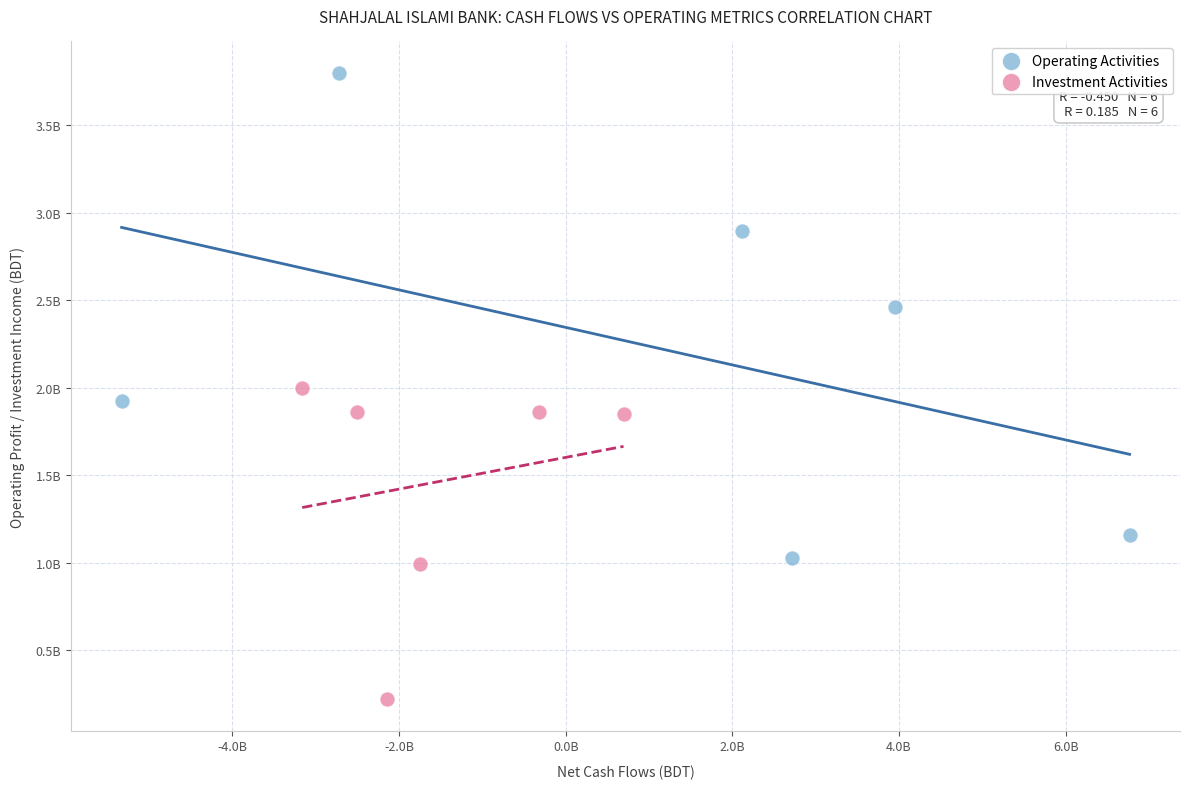

Which series has the widest spread of Y values?

Operating Activities